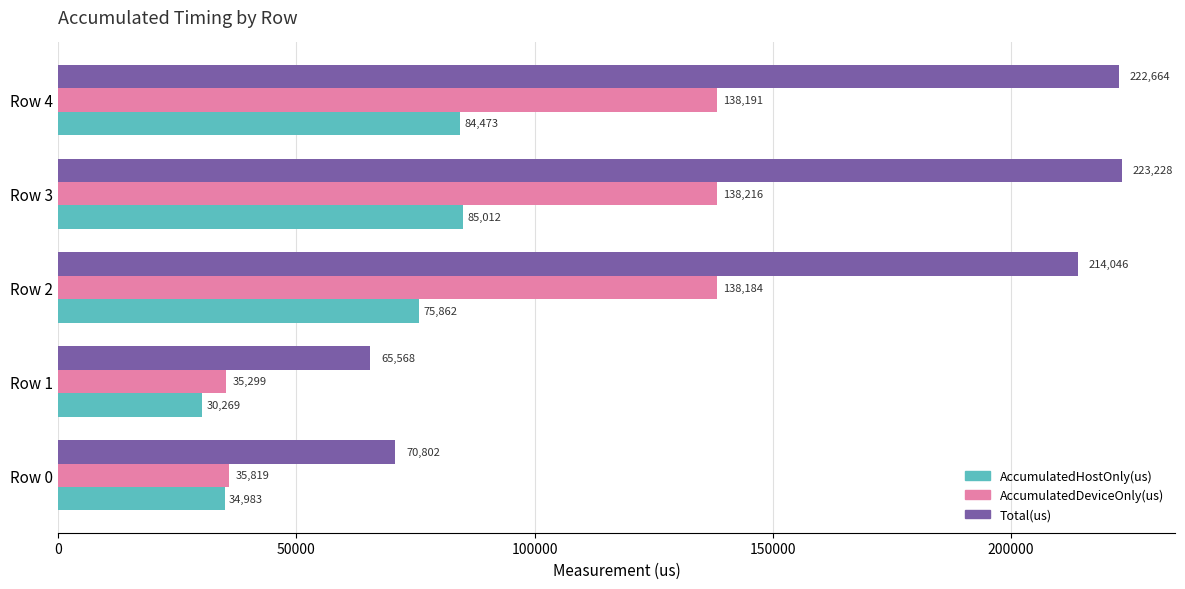

Between Row 0 and Row 2, which series saw the biggest shift?

Total(us)